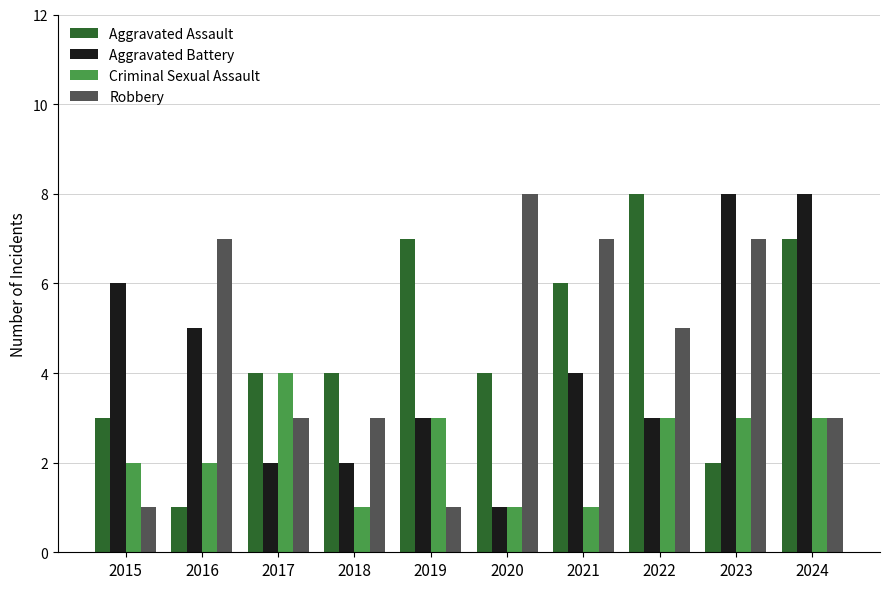

Which series changed the most between 2015 and 2017?

Aggravated Battery